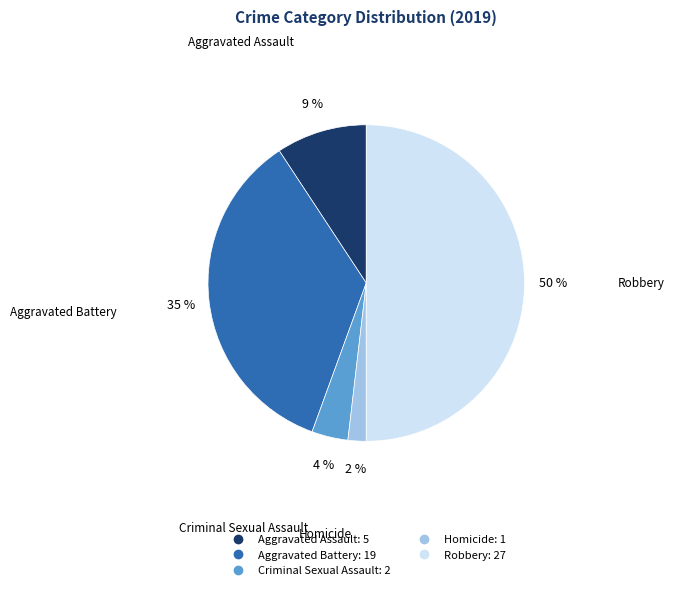

To the nearest percent, what is the combined percentage of Homicide and Robbery?

52%